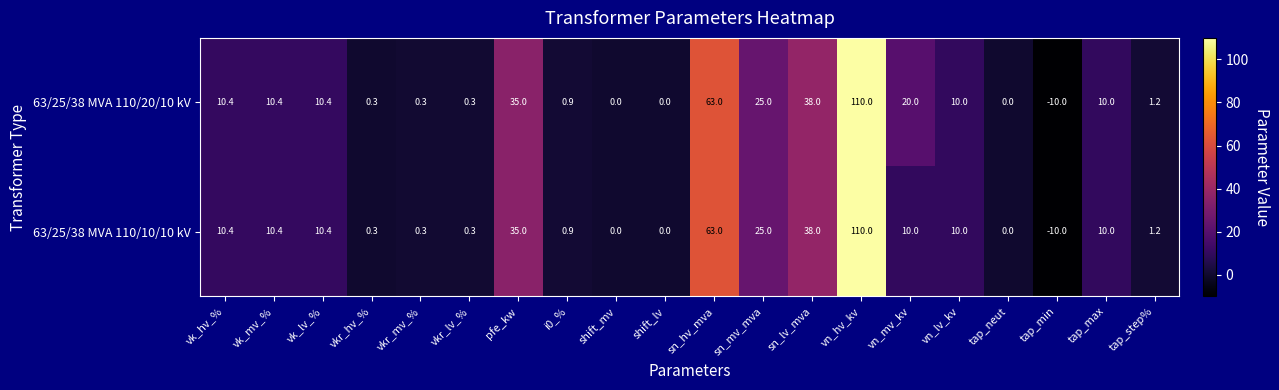

What is the highest value of the 63/25/38 MVA 110/10/10 kV series?

110.0